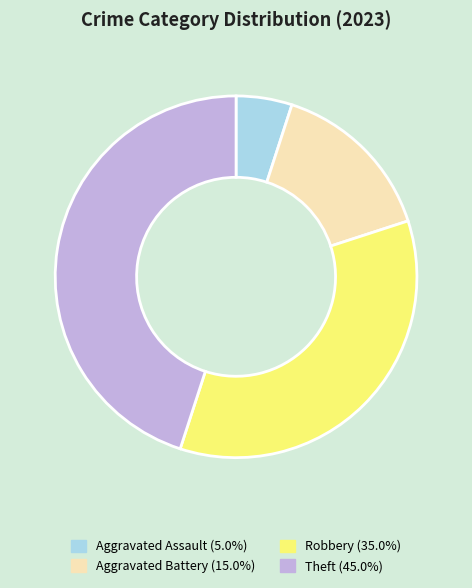

Is there any slice that represents more than half of the pie?

No